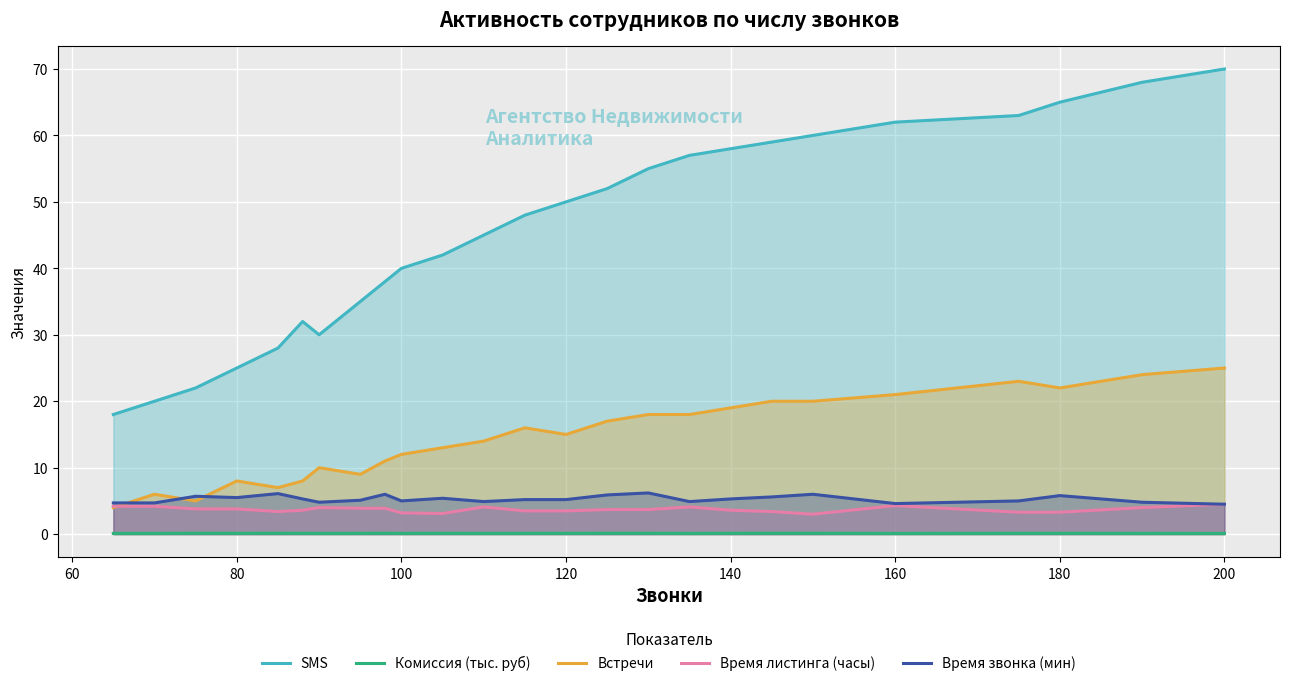

True or false: SMS and Комиссия (тыс. руб) intersect in this chart.

False